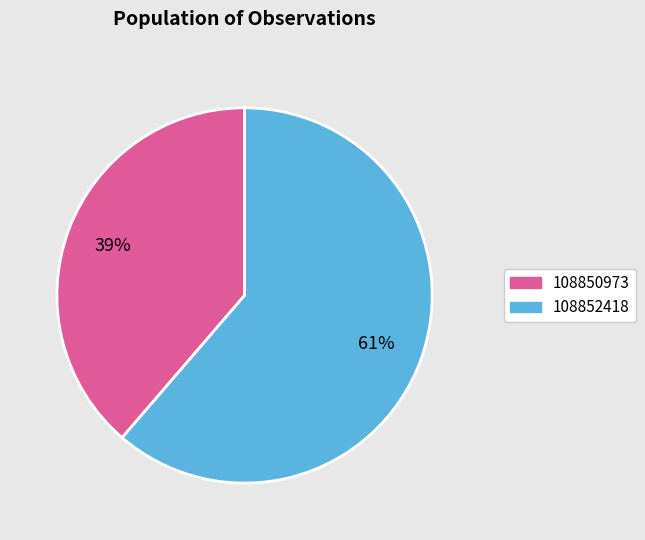

Count the number of slices in the pie.

2